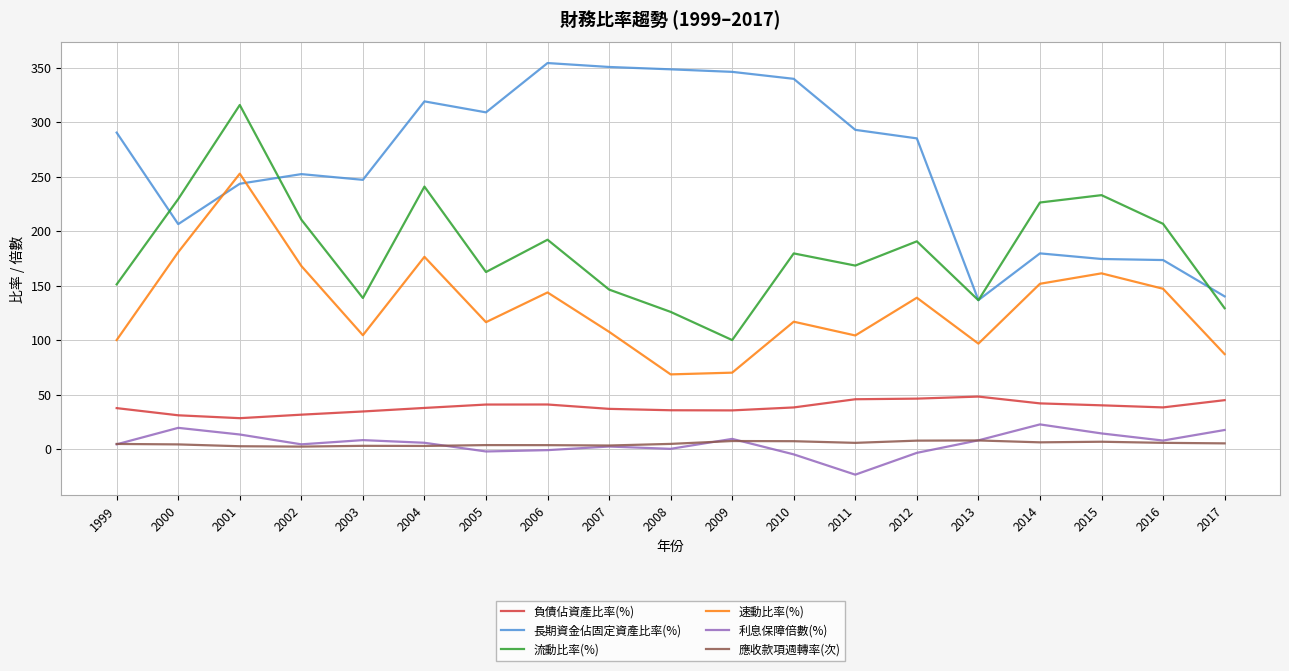

What is the difference between the 速動比率(%) values at 2005 and 1999?

16.4